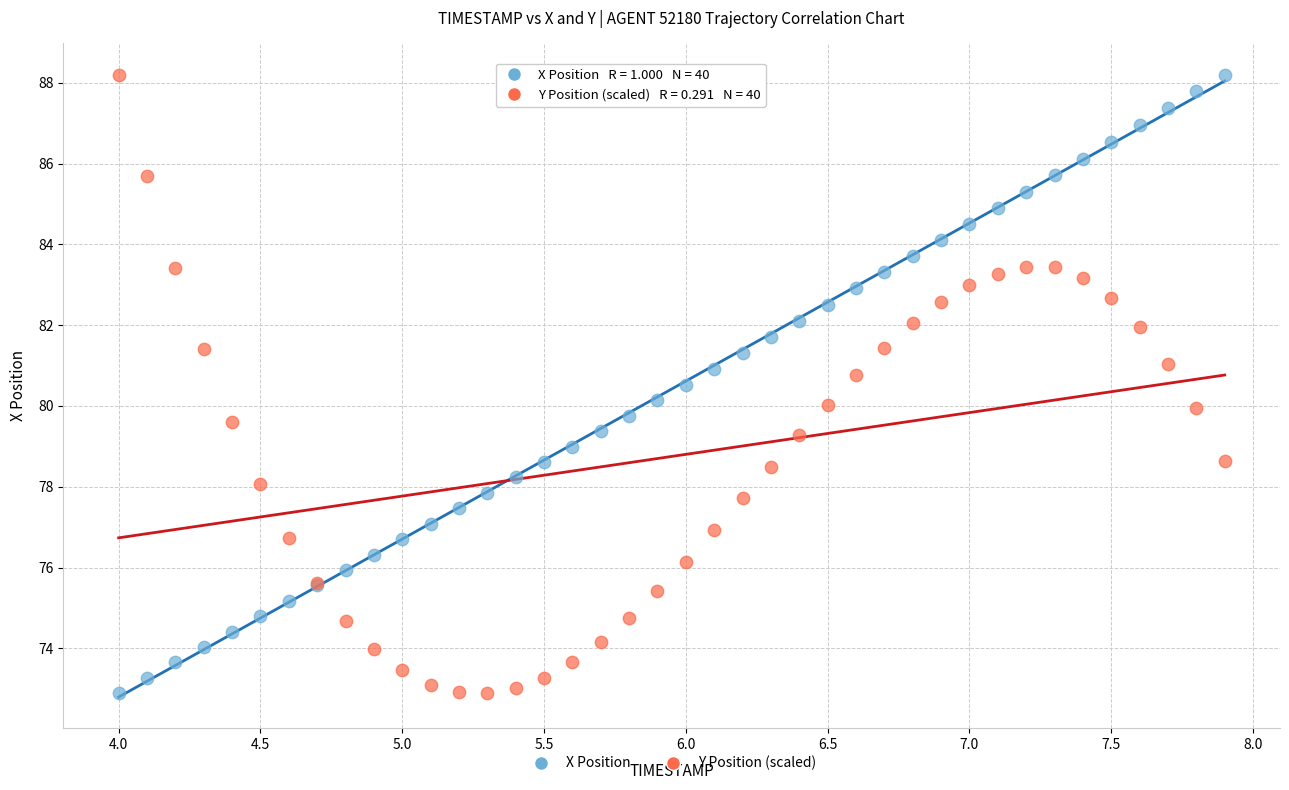

What is the X range (max minus min) for the scatter plot?

3.9